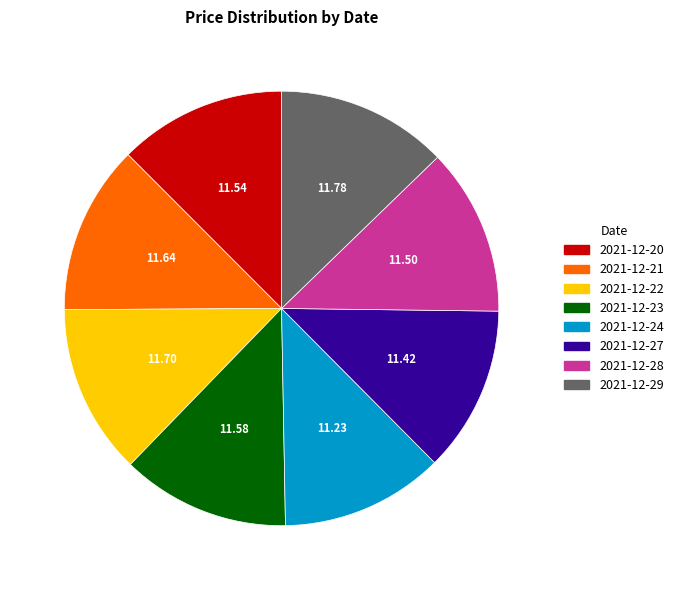

Does 2021-12-20 account for over 50% of the chart?

No